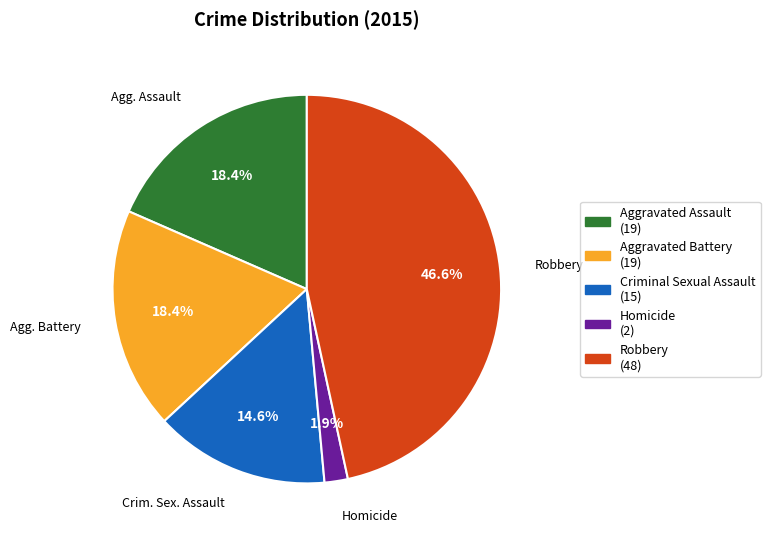

Between Homicide and Criminal Sexual Assault, which is larger?

Criminal Sexual Assault